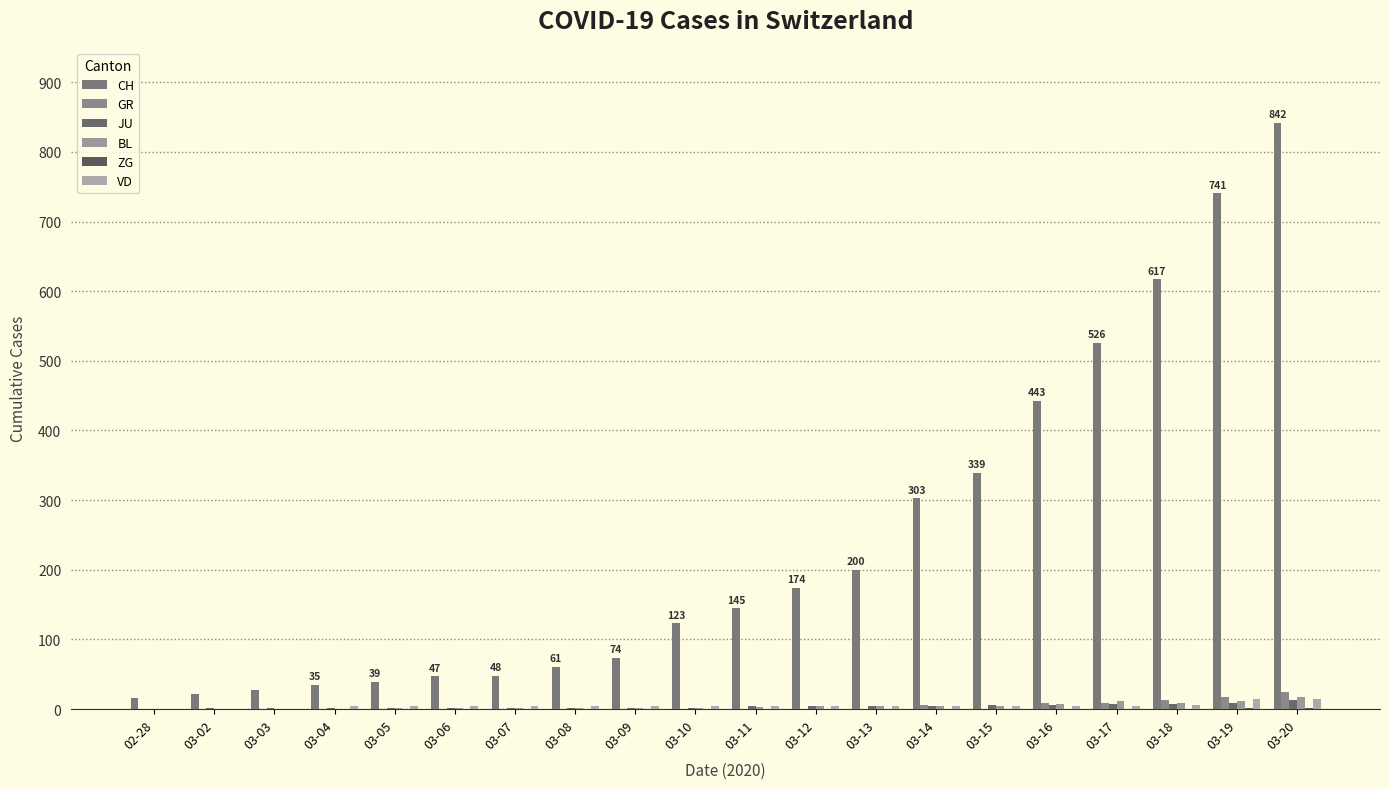

How many groups of bars are there?

20